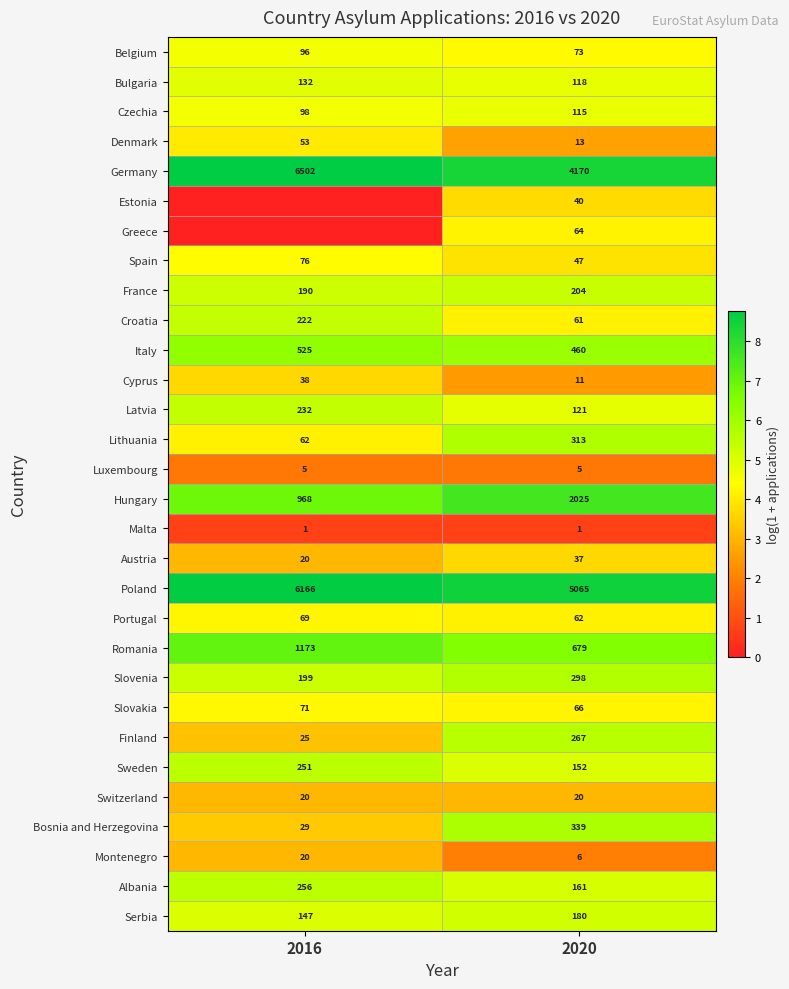

What is the difference between the highest and lowest values at 2020?

5064